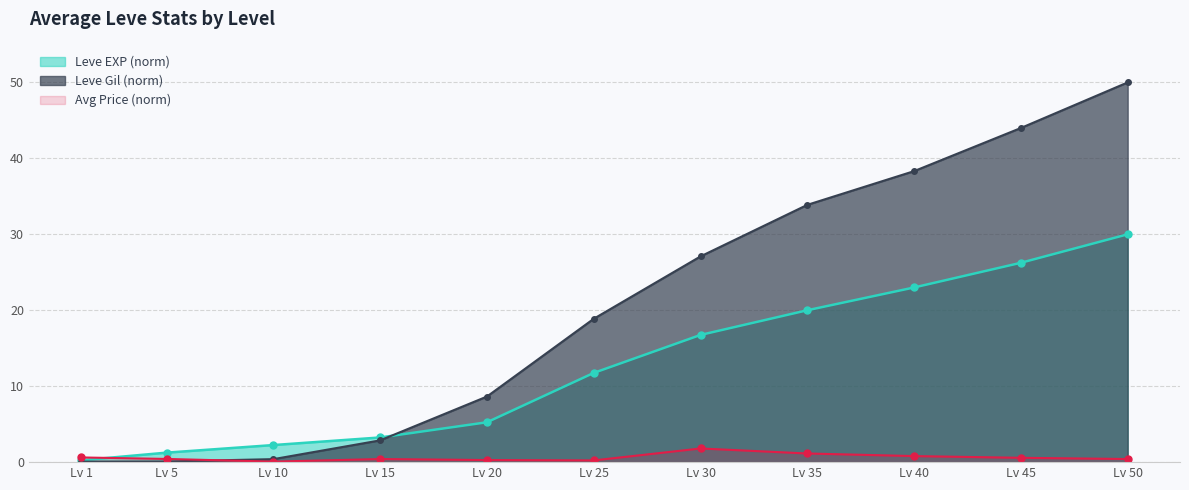

What is the value of the Leve EXP point at the 8th from the left?

20.0